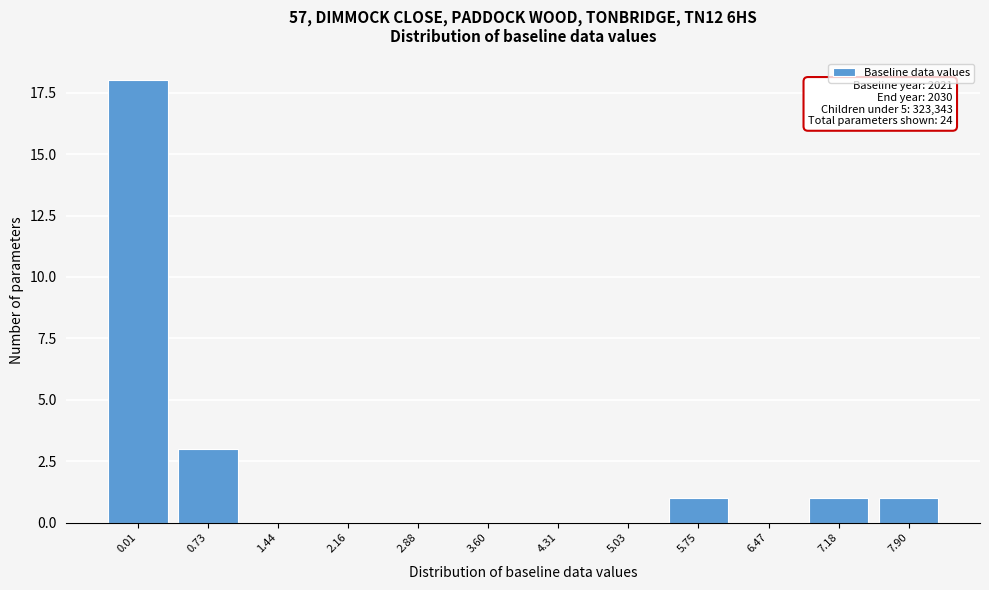

Reading left to right, extract all data points from this chart.

0.01=18	0.73=3	1.44=0	2.16=0	2.88=0	3.60=0	4.31=0	5.03=0	5.75=1	6.47=0	7.18=1	7.90=1